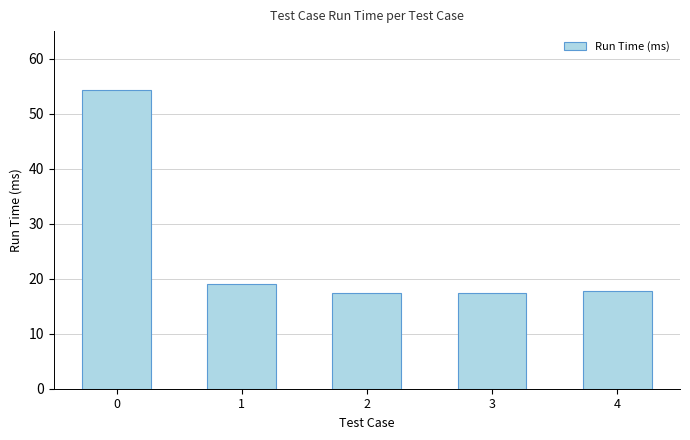

What is the greatest value displayed?

54.3